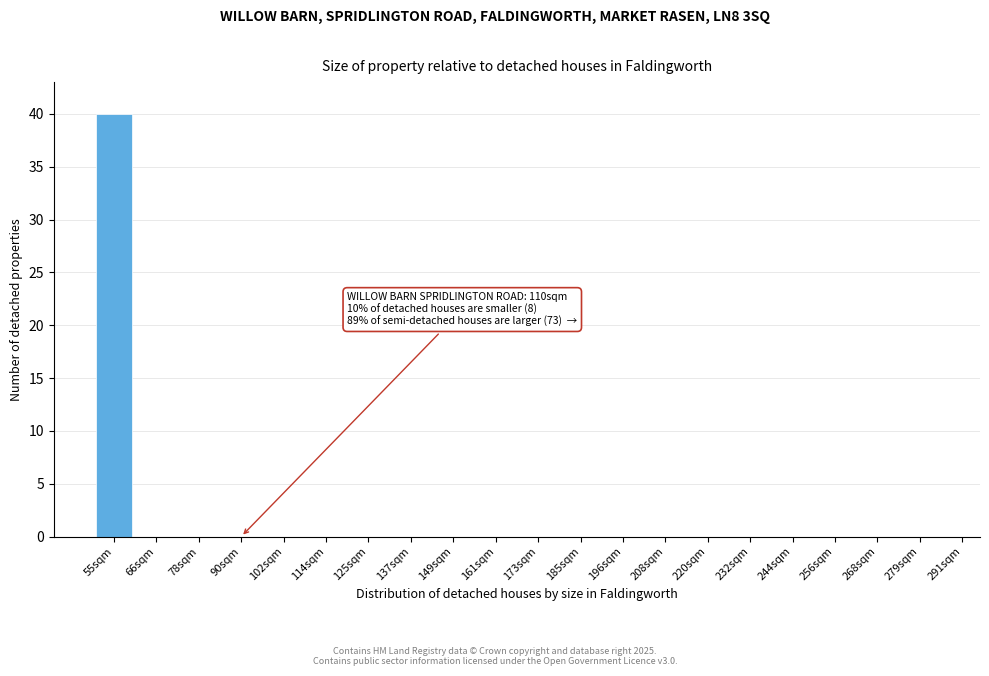

Reading right to left, extract all data points from this chart.

279sqm=0	268sqm=0	256sqm=0	244sqm=0	232sqm=0	220sqm=0	208sqm=0	196sqm=0	185sqm=0	173sqm=0	161sqm=0	149sqm=0	137sqm=0	125sqm=0	114sqm=0	102sqm=0	90sqm=0	78sqm=0	66sqm=0	55sqm=40